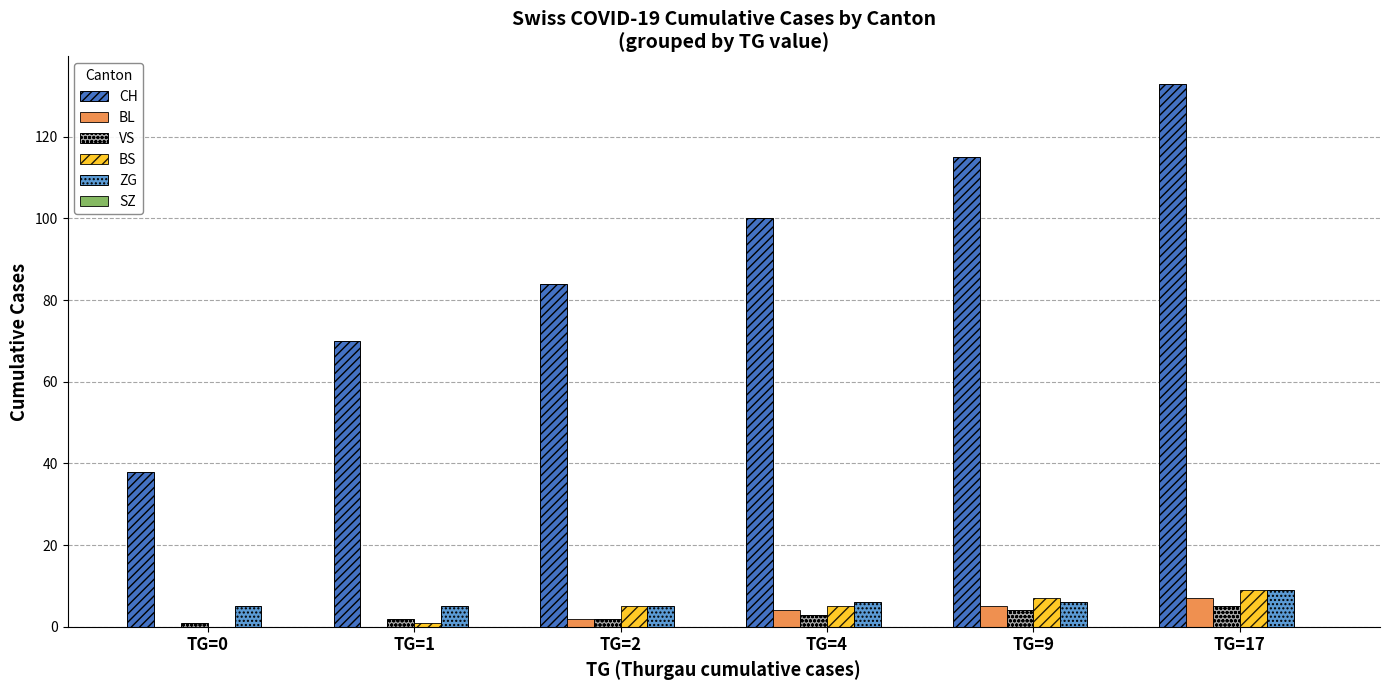

Are the bars grouped side by side (vs. stacked)?

Yes